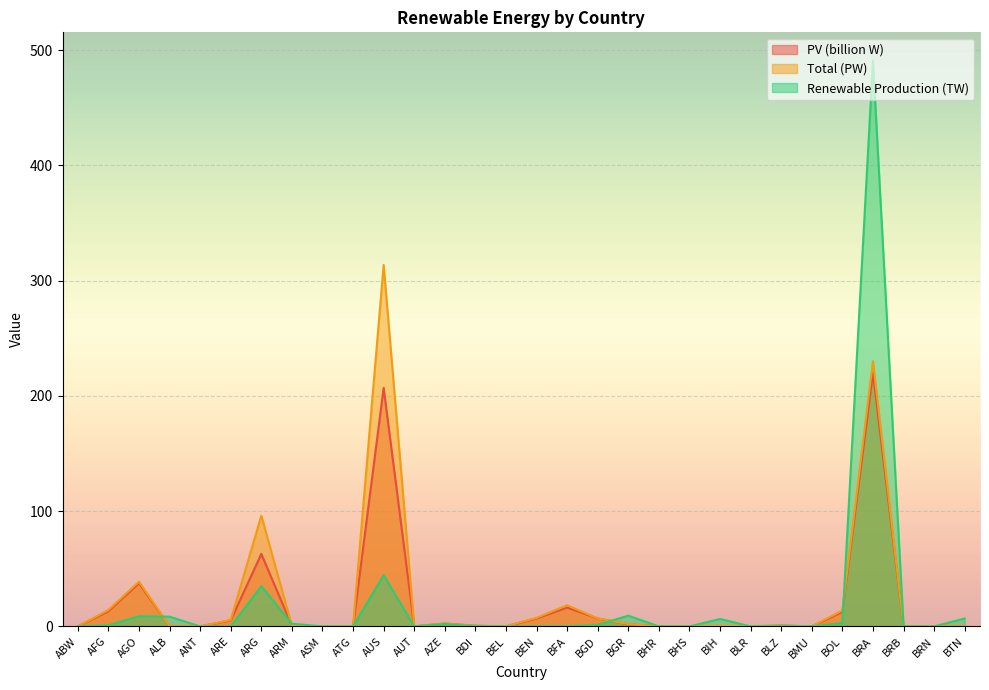

What is the sum of the PV values at BMU and BGR?

1.9